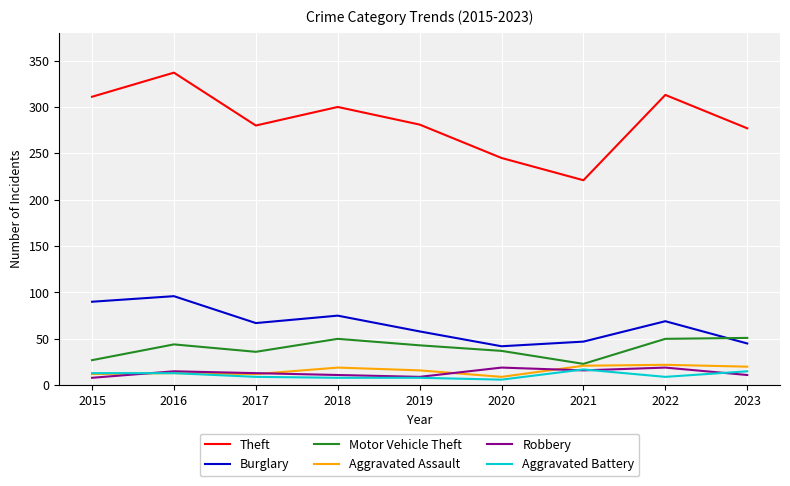

Is the value of Aggravated Assault at 2021 greater than the value of Motor Vehicle Theft at 2022?

No